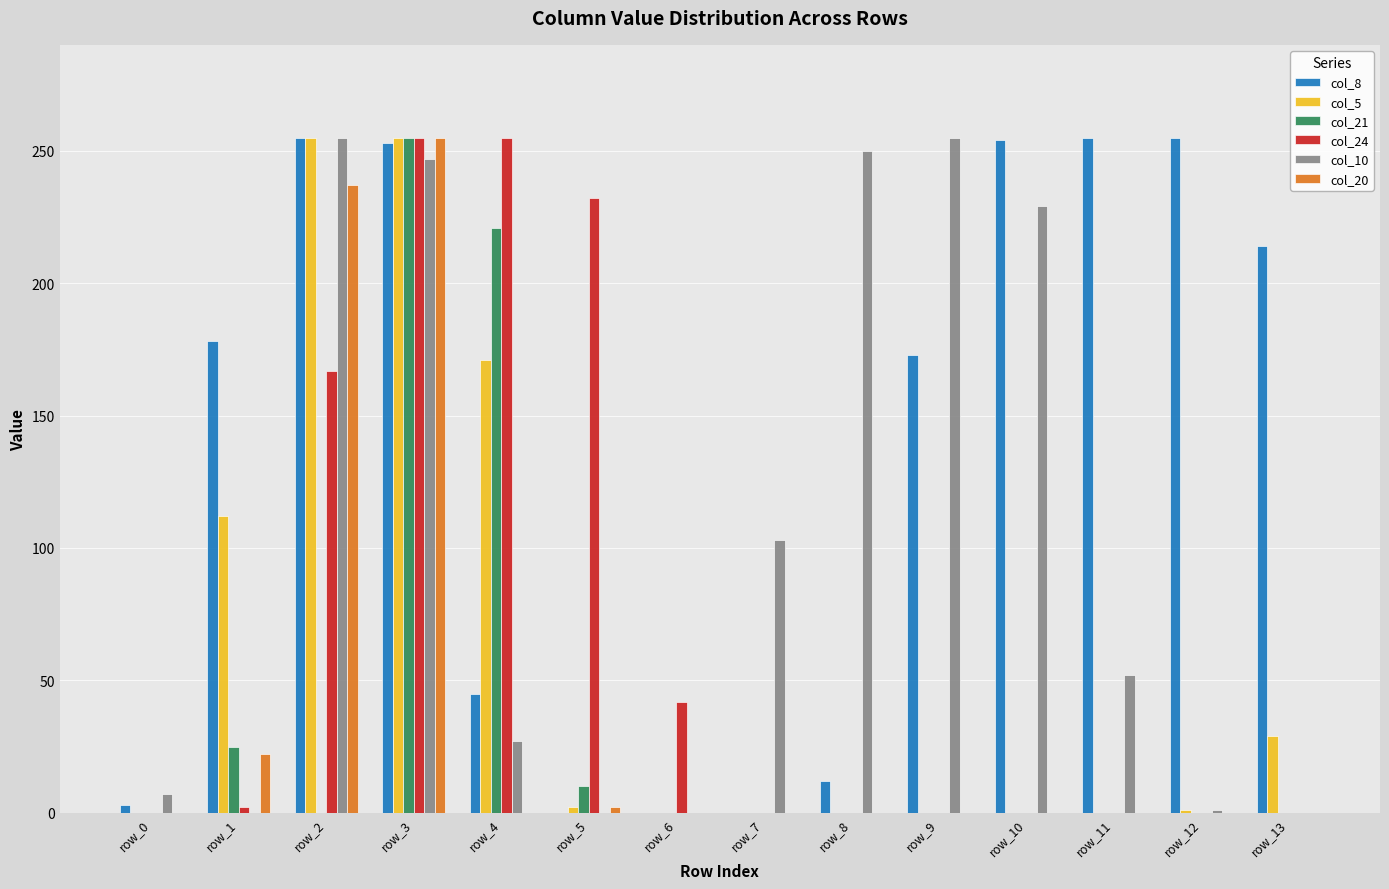

The value of col_24 at row_11 is 153. True or false?

False